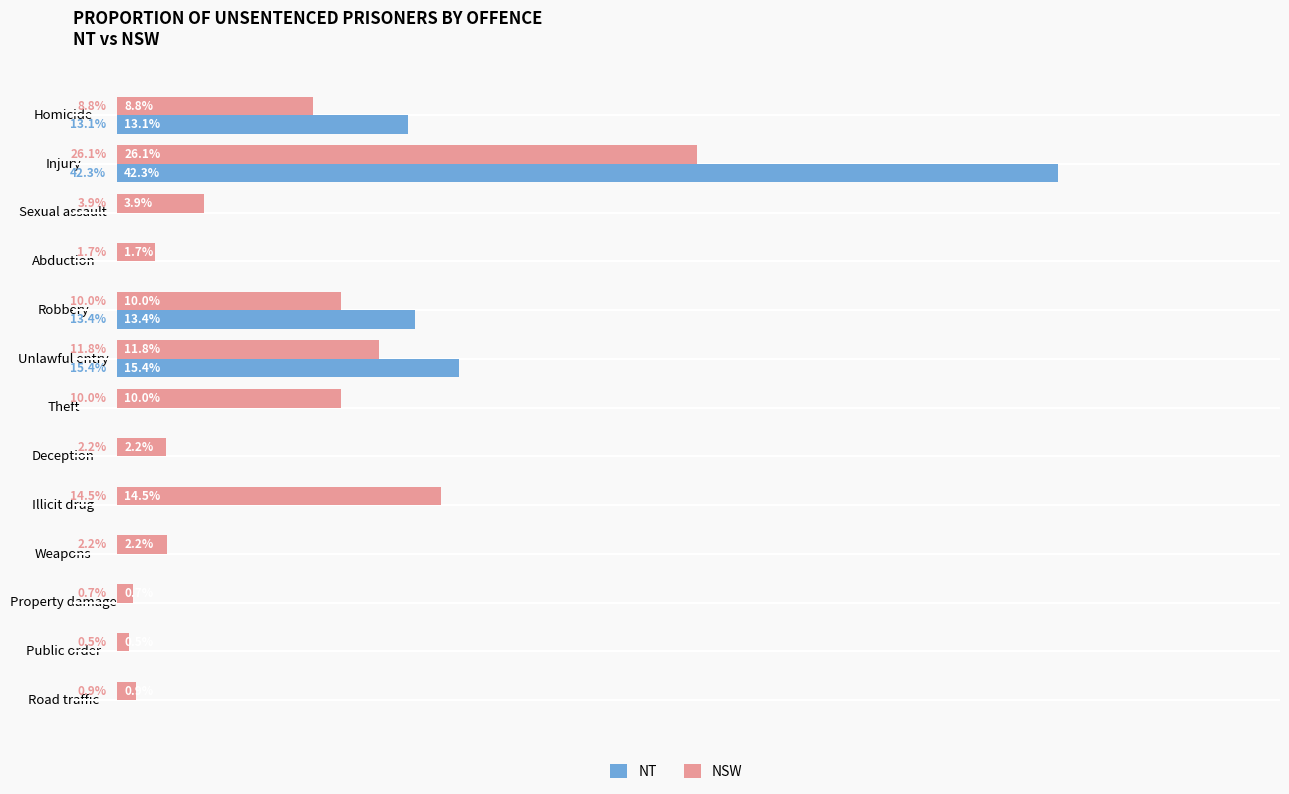

At which category does the chart reach its peak across all series?

Injury